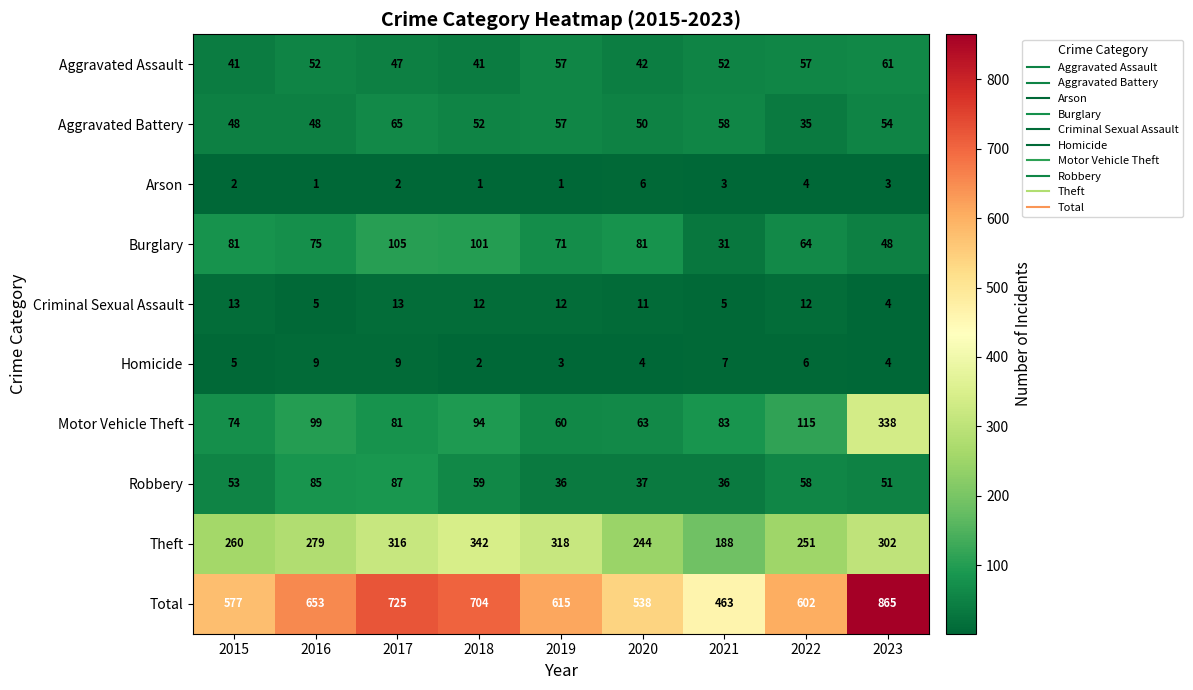

Which category has the lowest value in the Criminal Sexual Assault series?

2023